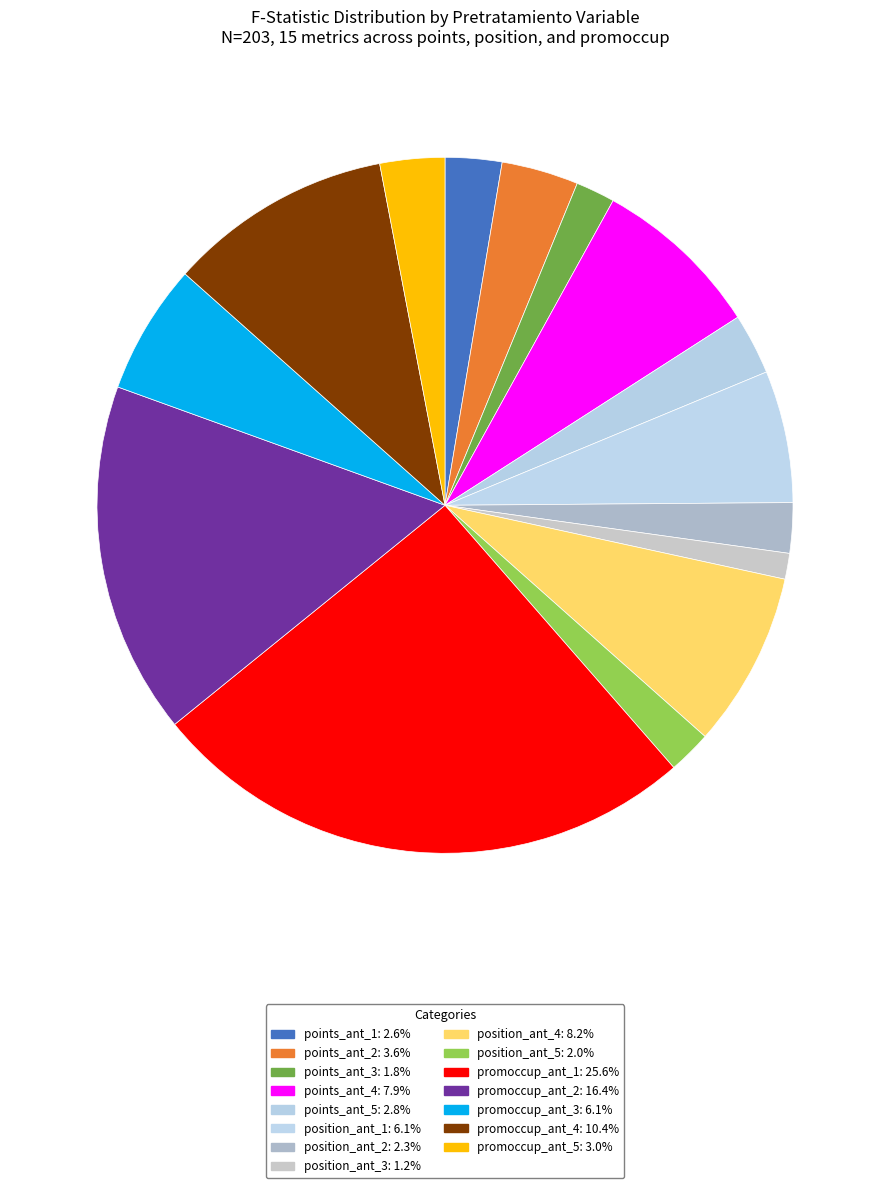

How many segments does this pie chart have?

15